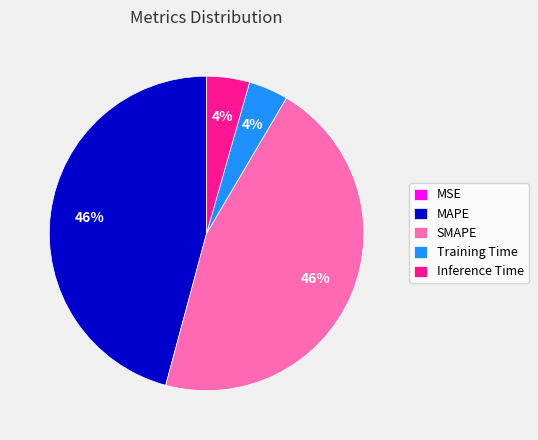

To the nearest percent, what portion does SMAPE represent?

46%